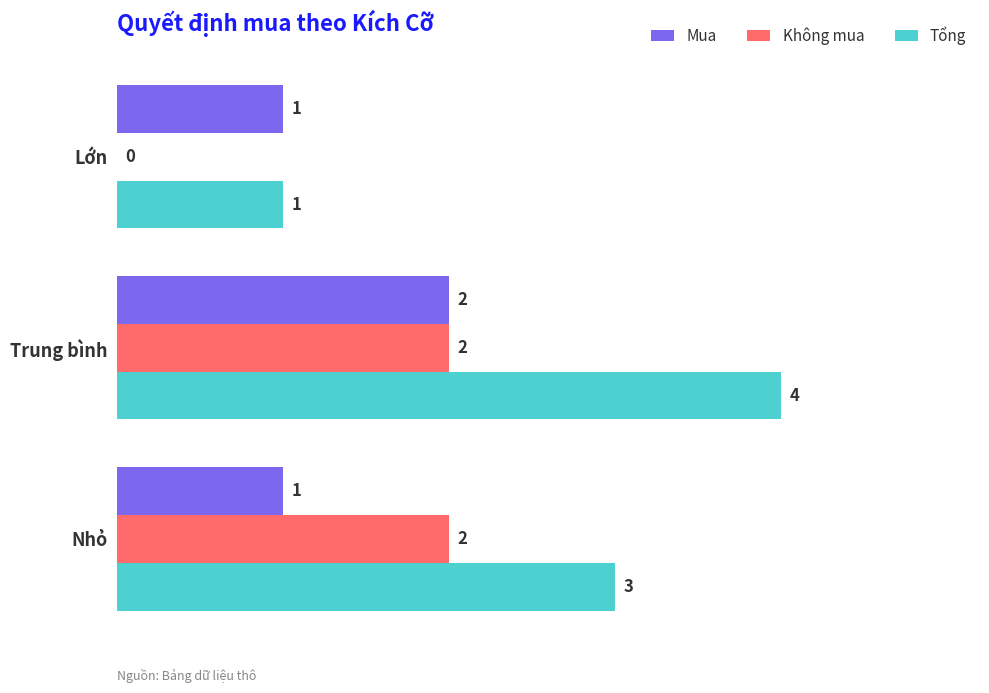

How many Tổng values are between 1 and 4?

3